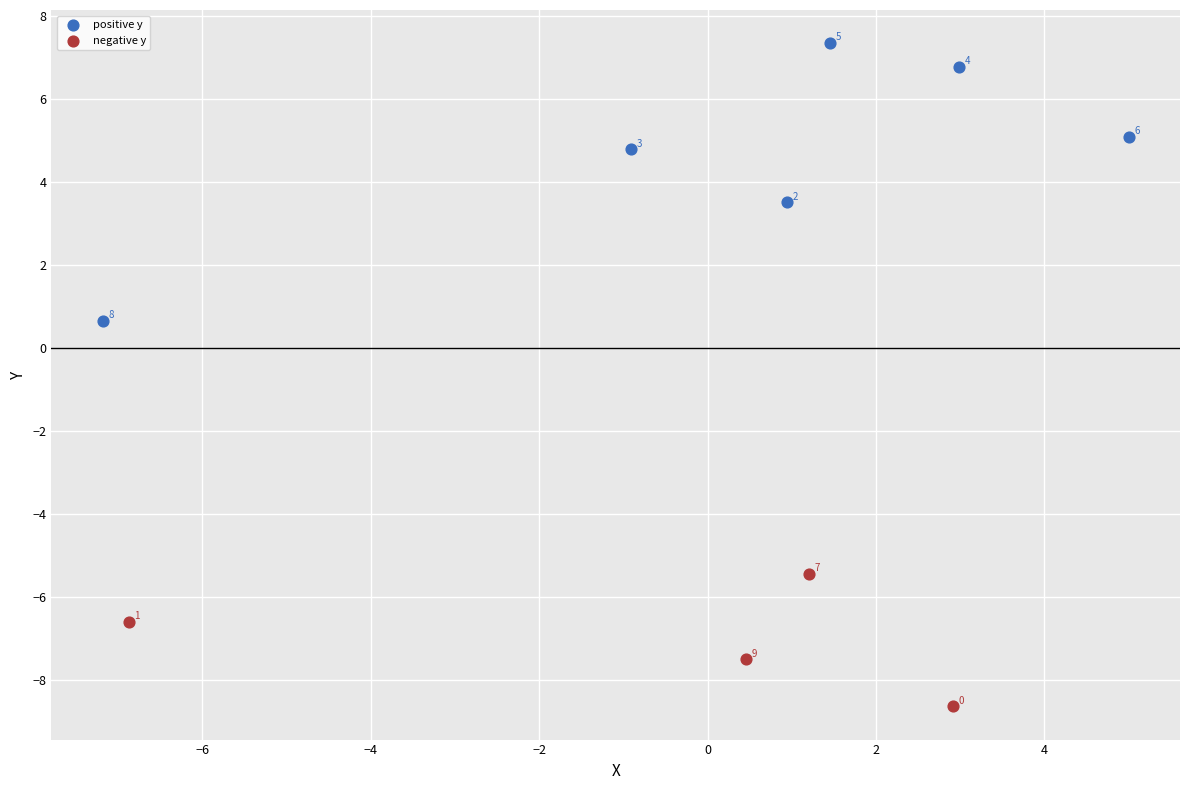

What are all the series names shown in the legend?

positive y, negative y